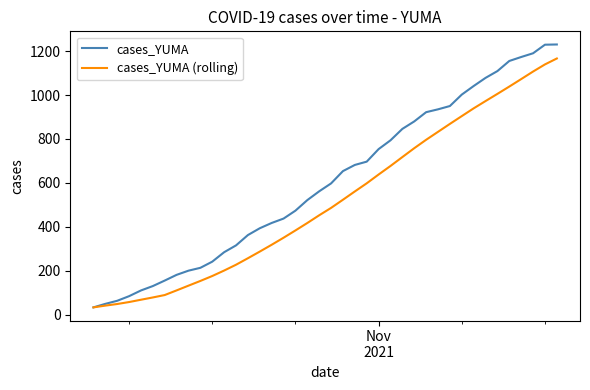

Which series has the largest total across all categories?

cases_YUMA